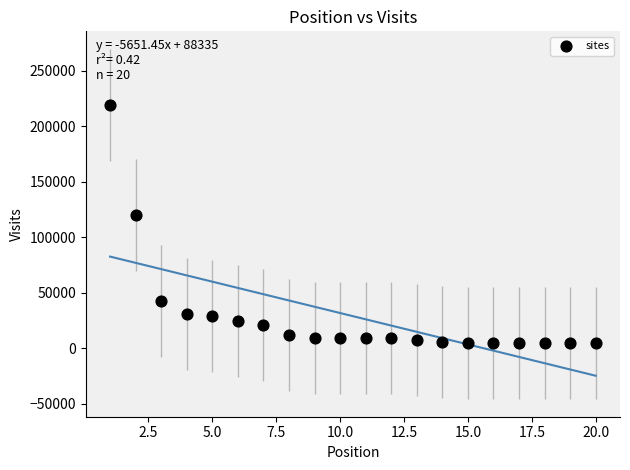

What is the range of X values (max minus min)?

19